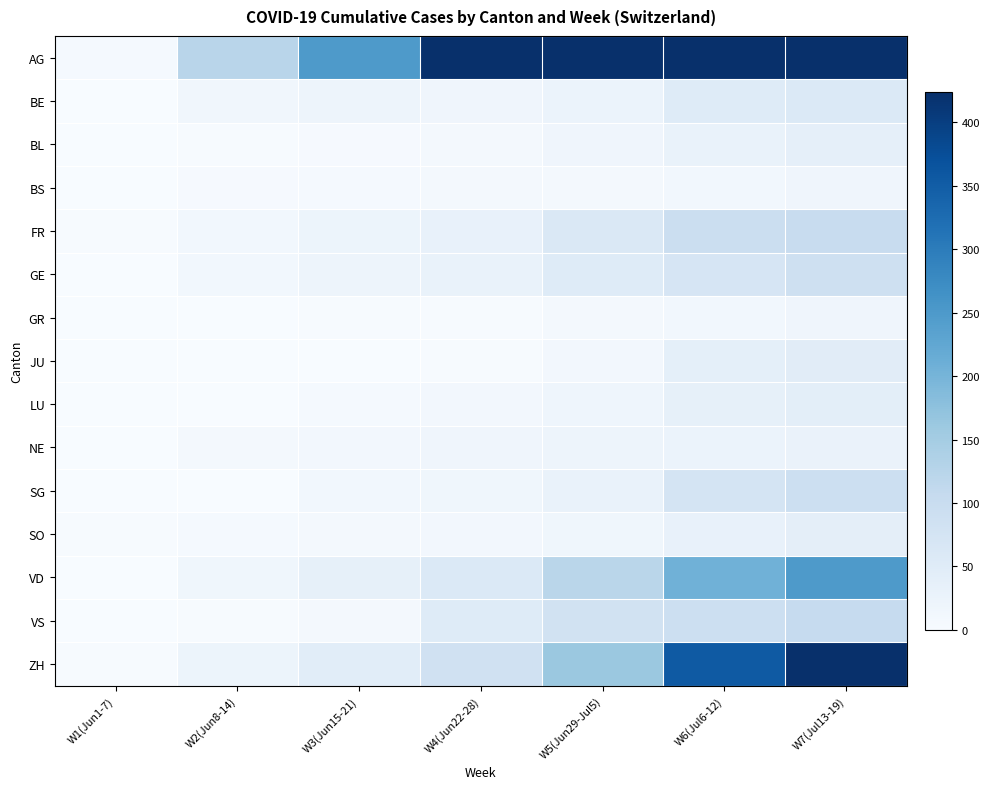

Which category has the highest value across all series?

W7(Jul13-19)